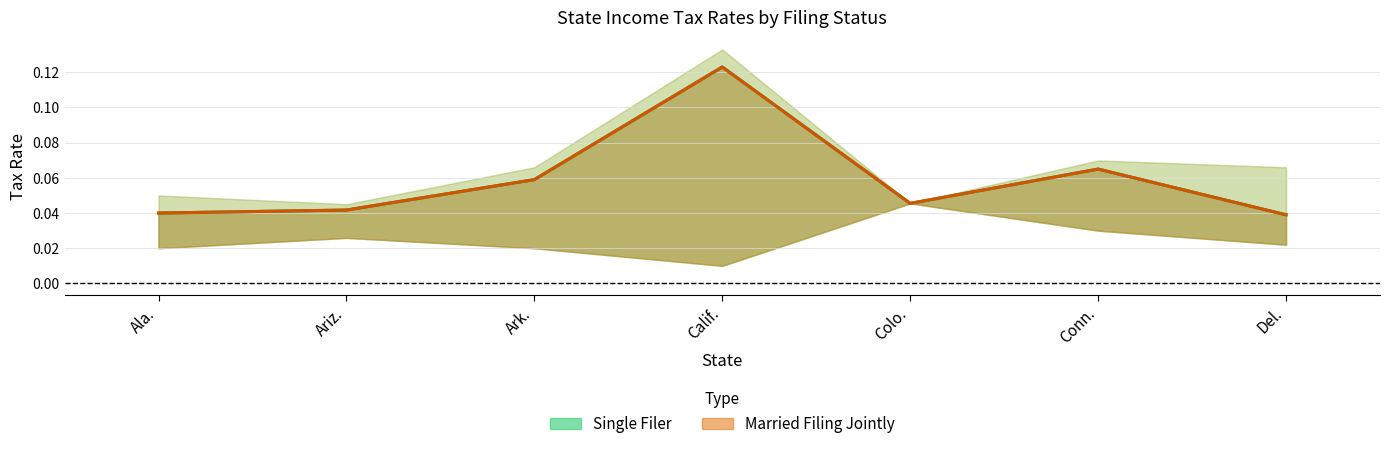

True or false: MFJ Mid Rate and Single Filer Mid Rate intersect in this chart.

False